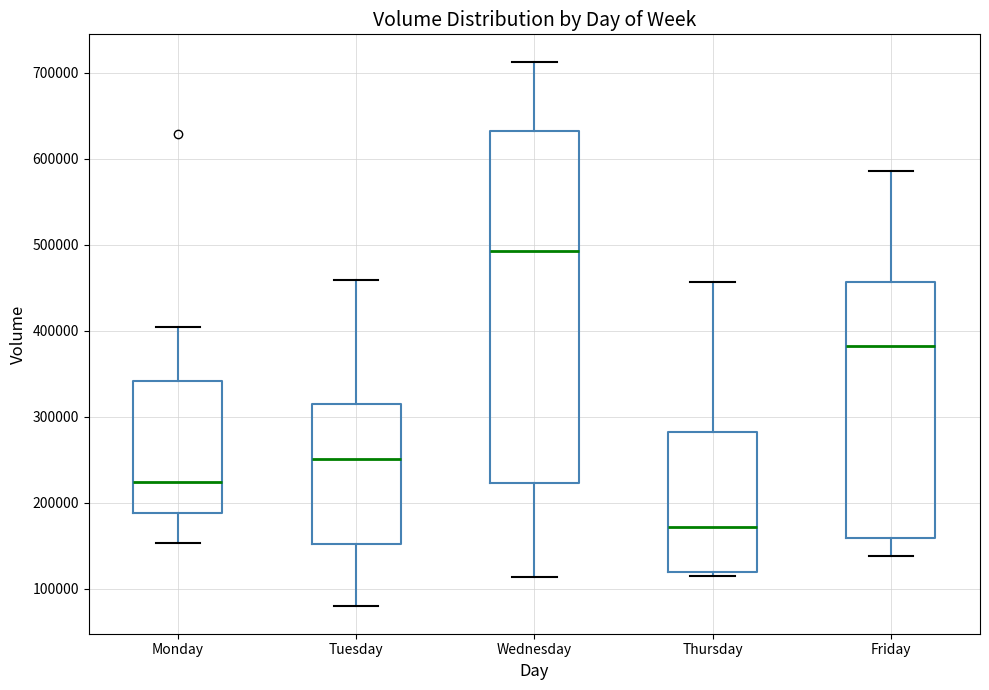

Reading left to right, read every box against the y-axis: the position of its median line, the range the box covers, and the ends of its whiskers. The values are not printed on the chart, so give them approximately, as read against the axis.

Monday: median 220000, box 190000 to 340000, whiskers 150000 to 400000
Tuesday: median 250000, box 150000 to 310000, whiskers 80000 to 460000
Wednesday: median 490000, box 220000 to 630000, whiskers 110000 to 710000
Thursday: median 170000, box 120000 to 280000, whiskers 110000 to 460000
Friday: median 380000, box 160000 to 460000, whiskers 140000 to 590000